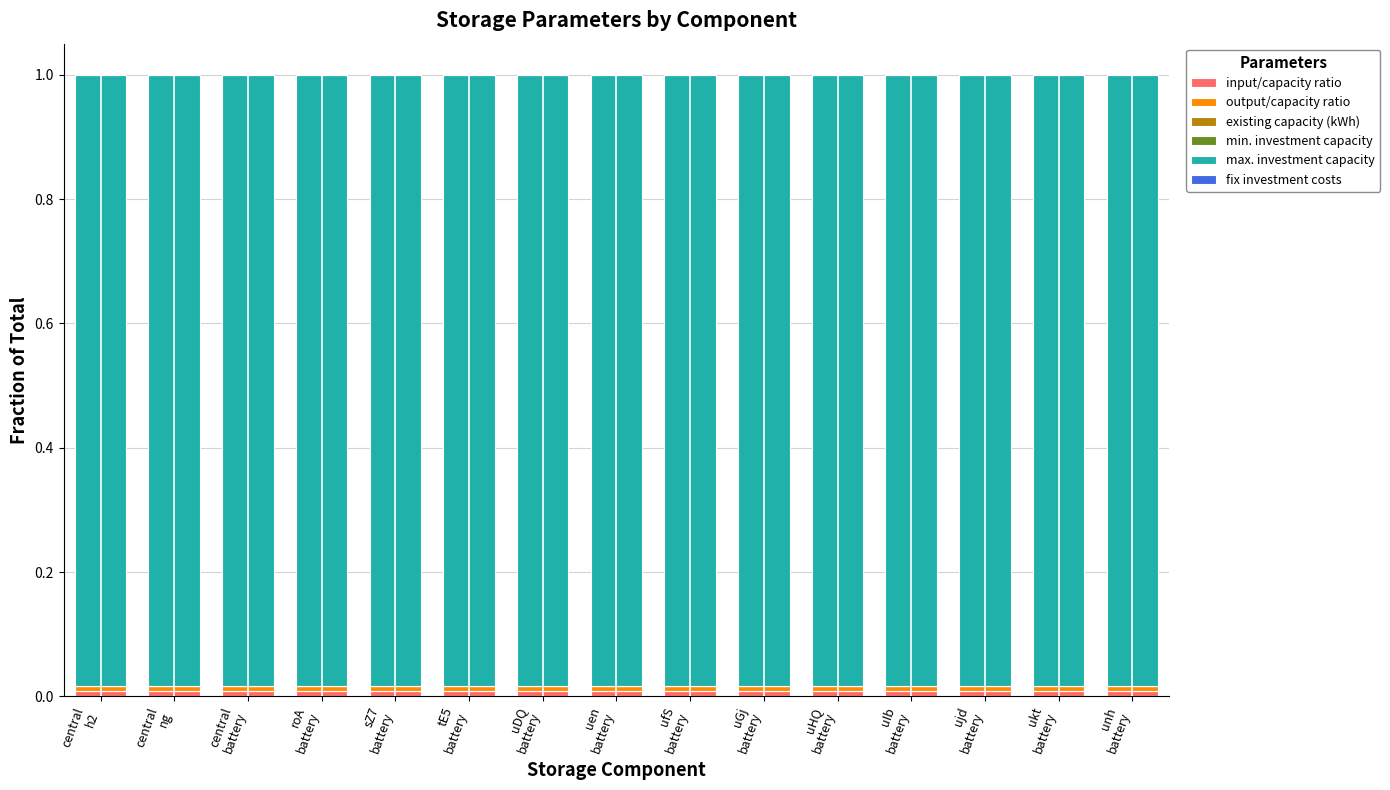

At central
ng, list the series in order from largest to smallest.

max. investment capacity, input/capacity ratio, output/capacity ratio, existing capacity (kWh), min. investment capacity, fix investment costs